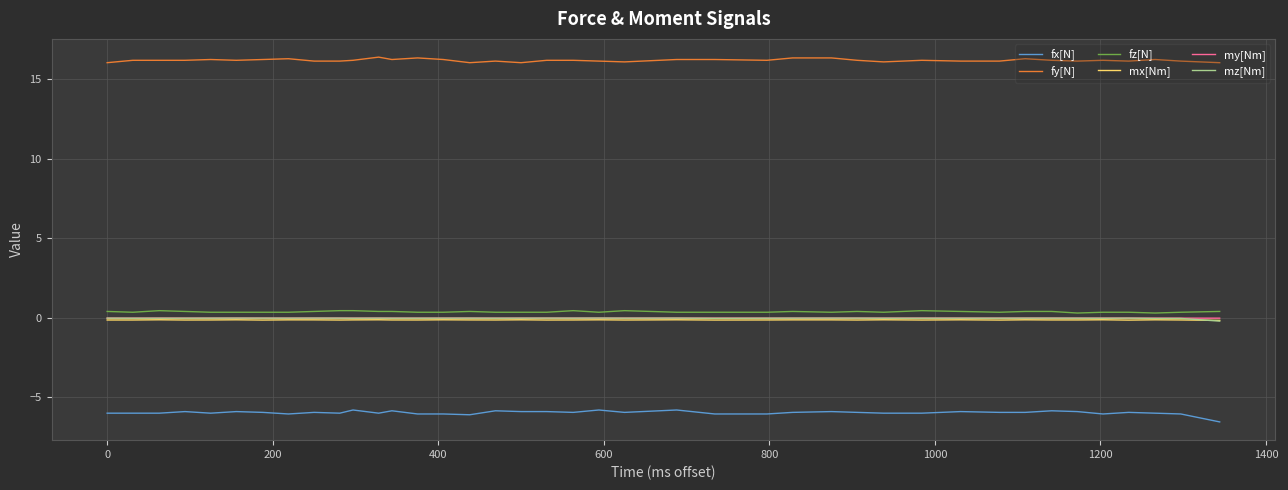

True or false: mx[Nm] has more than 2 points higher than both neighbors.

True